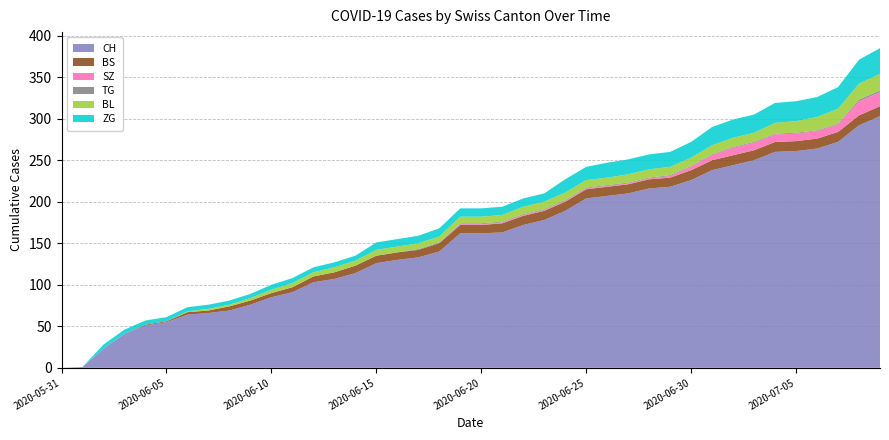

Reading left to right, extract all data points from this chart.

CH: 0	1	23	41	51	55	64	66	69	76	85	91	103	107	114	126	130	133	140	162	162	163	172	178	189	204	207	210	216	218	226	238	244	250	260	261	264	272	292	303
BS: 0	0	0	0	1	1	3	3	5	5	5	6	7	8	9	9	9	9	10	10	10	11	11	11	11	11	11	11	11	11	12	12	12	12	12	12	12	12	12	12
SZ: 0	0	0	0	0	0	0	0	0	0	0	0	0	0	0	0	0	0	0	1	1	1	1	1	1	1	1	1	1	2	4	6	9	9	9	9	9	9	17	17
TG: 0	0	0	0	0	0	0	0	0	0	0	0	0	0	0	0	0	1	1	1	1	1	1	1	1	1	1	1	1	1	1	1	1	1	1	1	1	1	2	2
BL: 0	0	0	0	0	0	1	2	2	3	4	5	5	6	6	7	7	7	7	8	8	8	9	9	9	9	9	10	10	10	10	11	11	11	13	14	16	18	19	20
ZG: 0	0	5	5	5	5	5	5	5	5	6	6	6	6	6	9	9	9	10	10	10	10	10	10	16	16	18	18	18	18	19	22	22	22	24	24	24	26	29	31